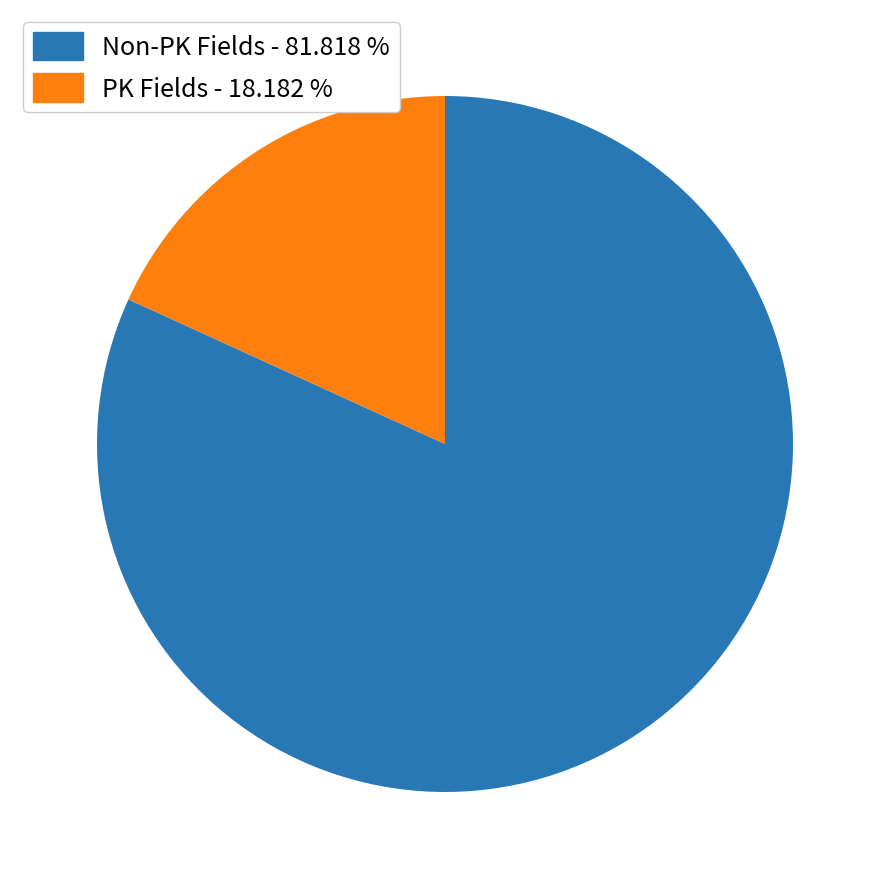

Is there any slice that represents more than half of the pie?

Yes